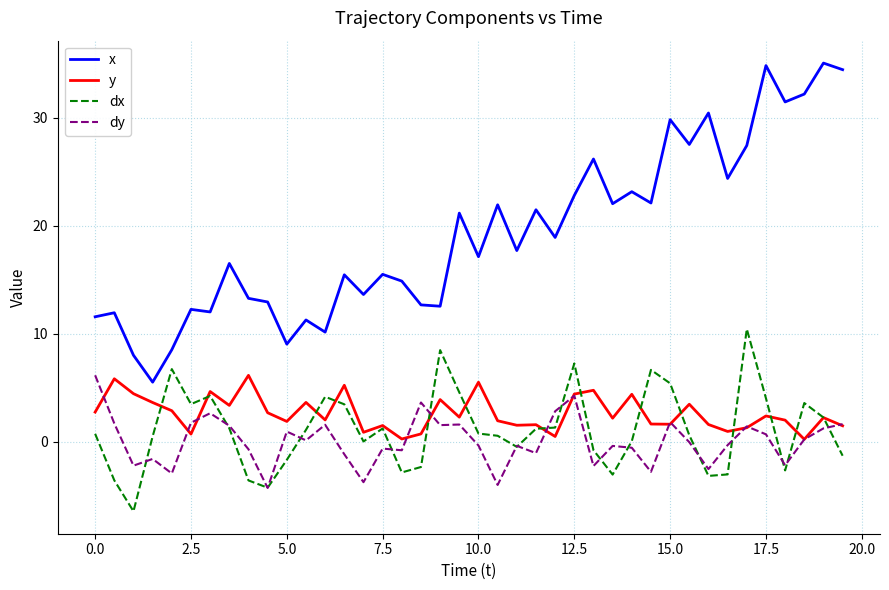

At how many categories does at least one series exceed 20?

18